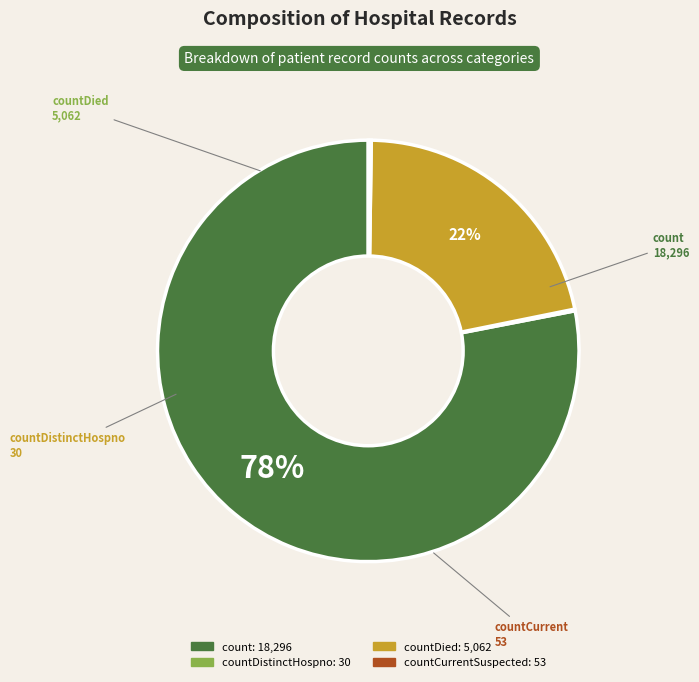

Is there a majority slice in this chart?

Yes